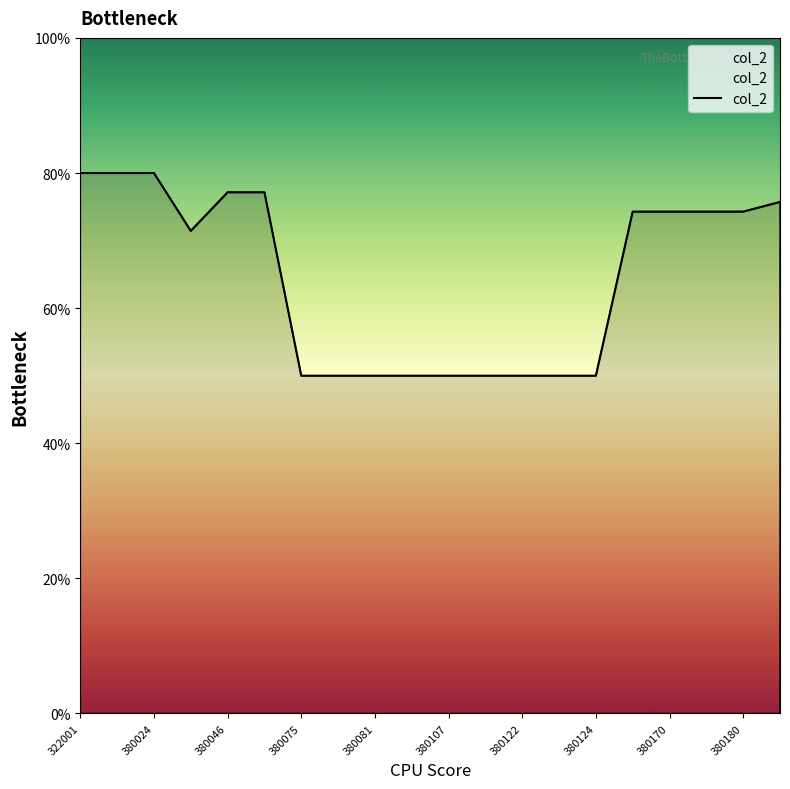

What is the maximum value shown in the chart?

80.0